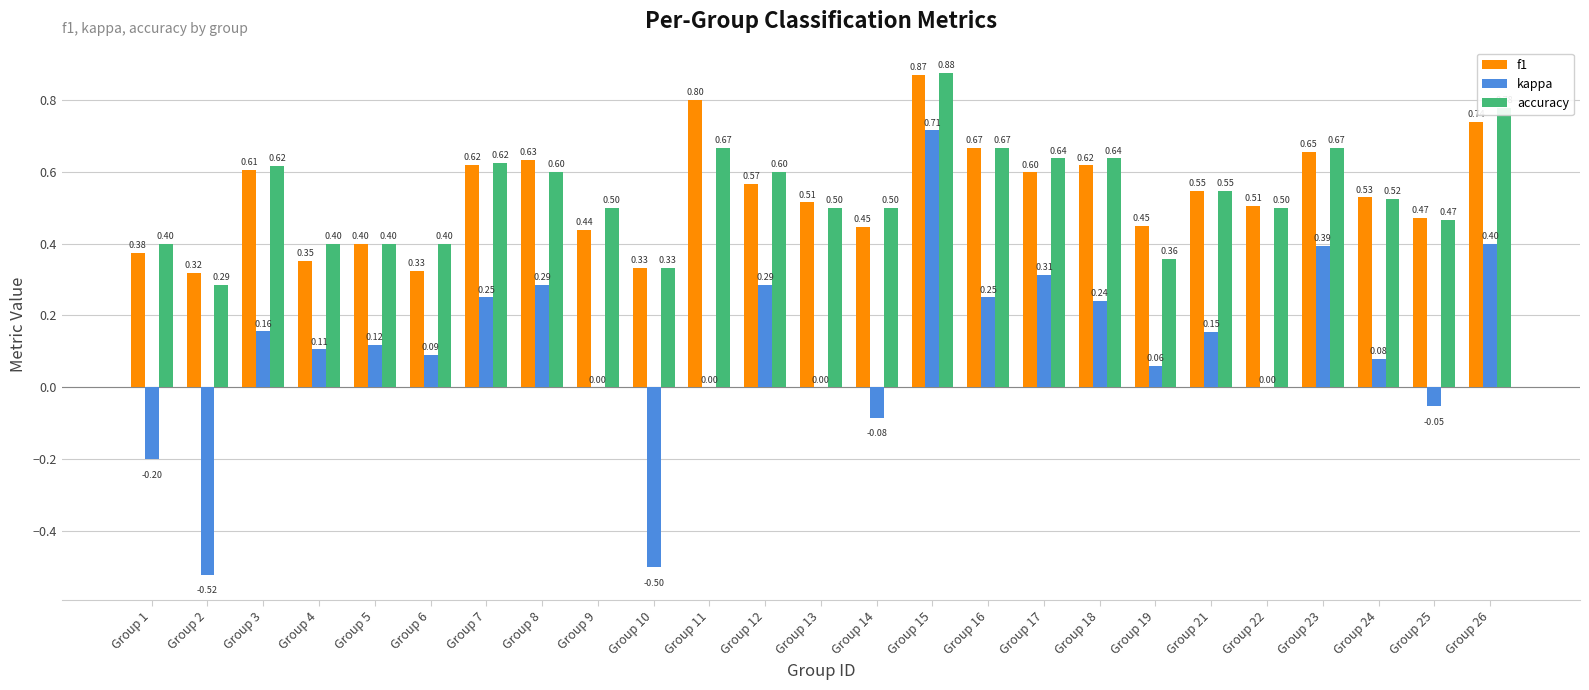

What is the approximate value of accuracy at Group 8?

0.6